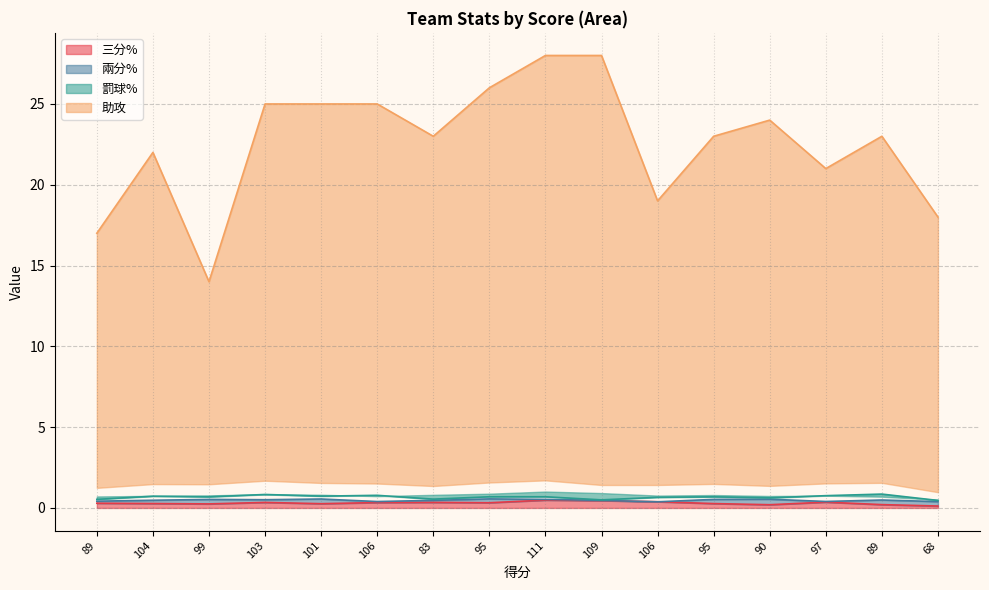

What is the sum of the 兩分% values at 89 and 90?

1.0